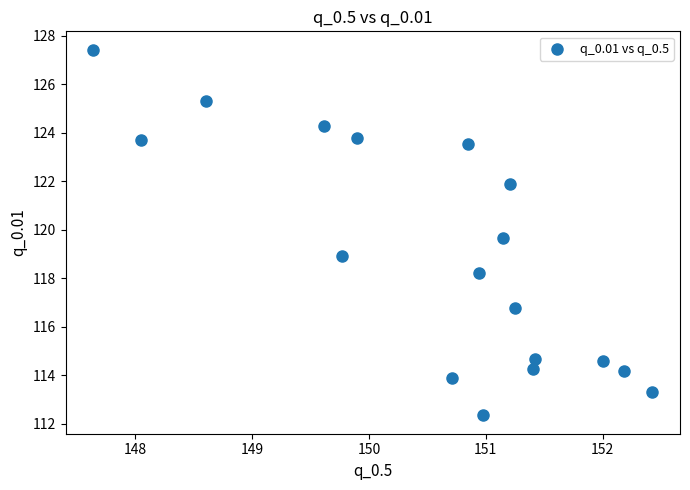

What is the range of X values (max minus min)?

4.8